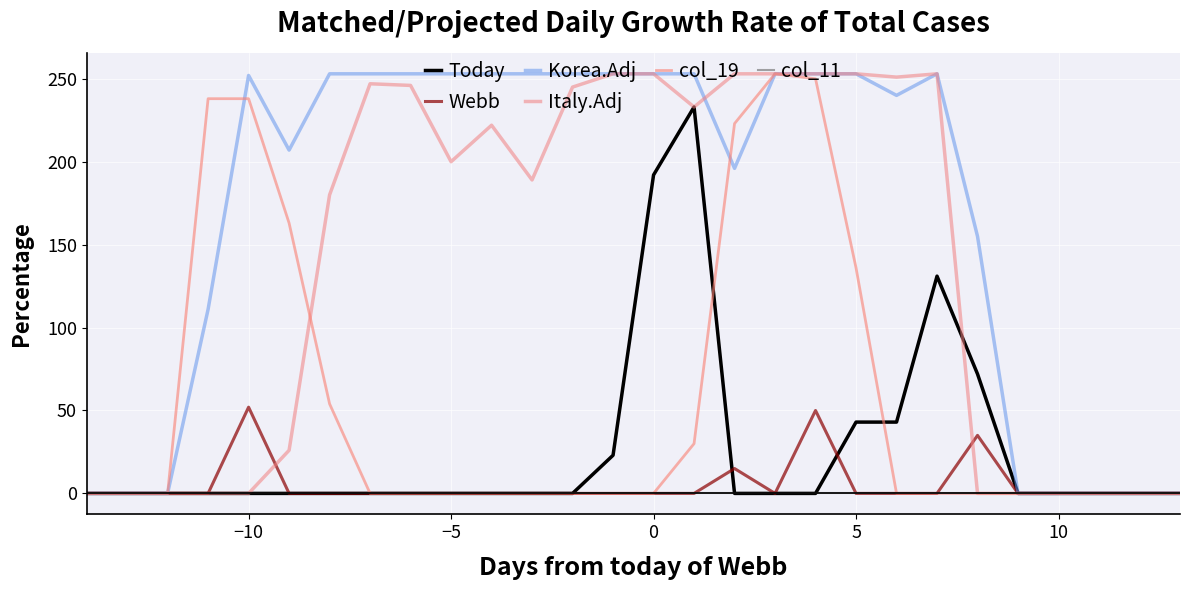

Is this an area chart (filled region under the line)?

No